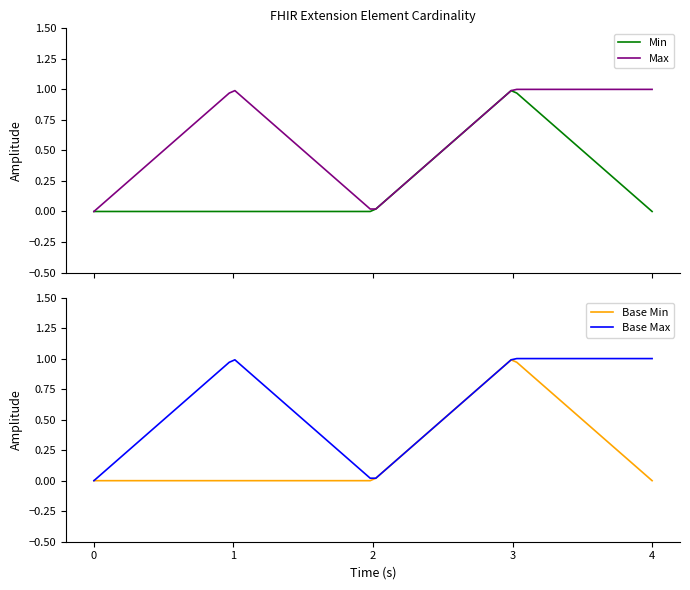

How many data points in Min are above 0?

1